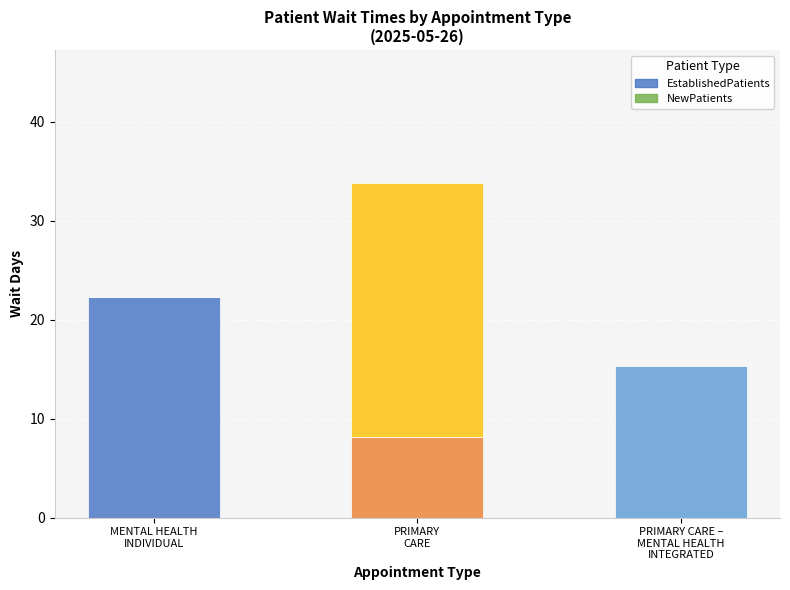

Are the bars grouped side by side (vs. stacked)?

No